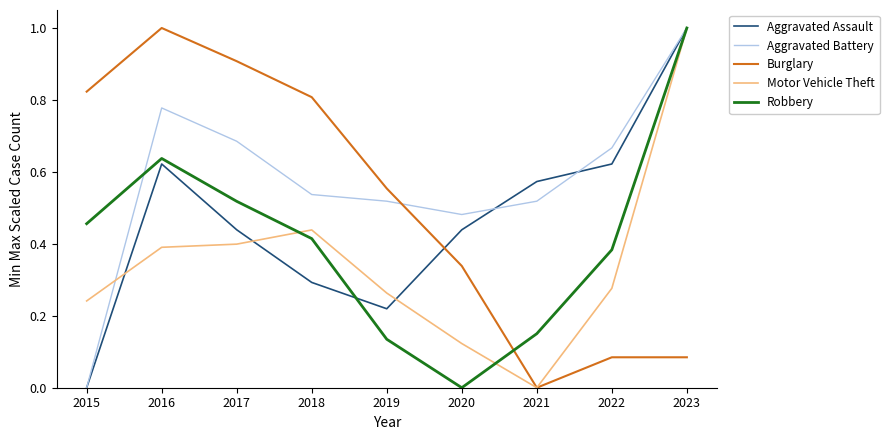

Is it true that Burglary equals 0.8 at 2015?

True